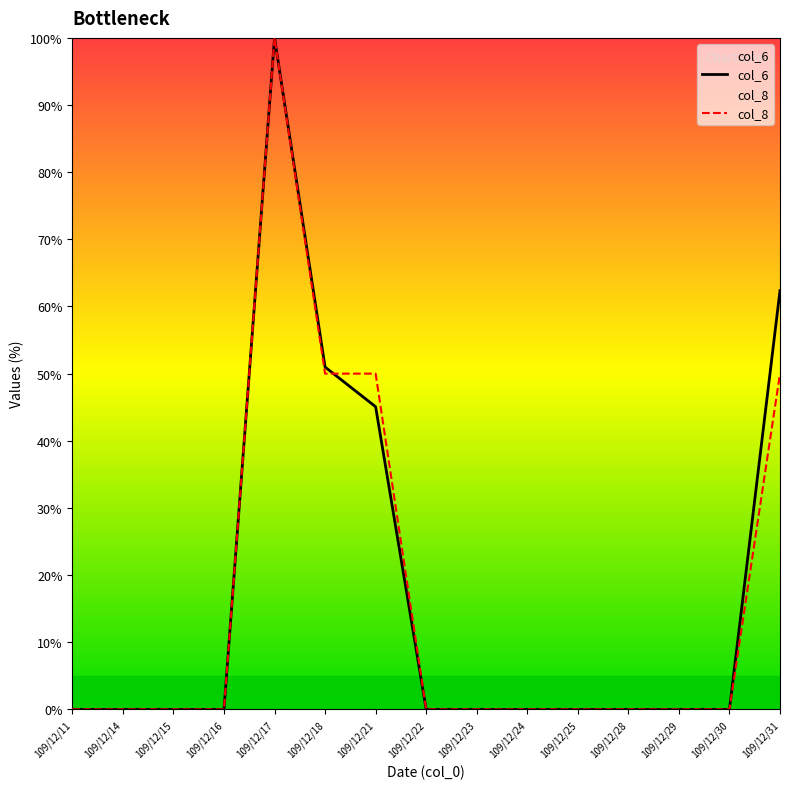

How many positive values does the col_6 series have?

4